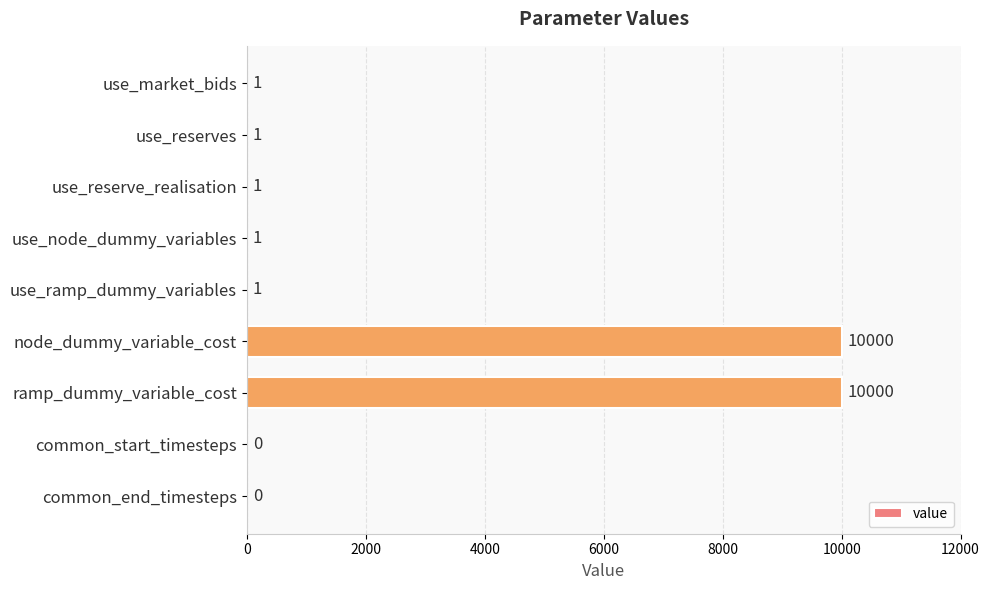

Count the number of categories in the chart.

9